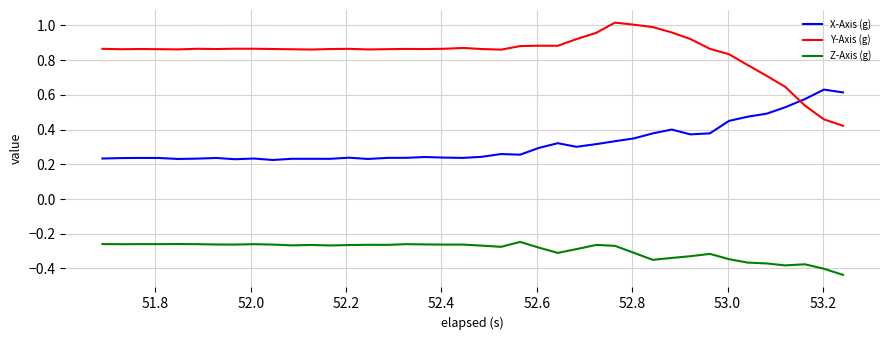

What is the sum of all Y-Axis (g) values?

33.7